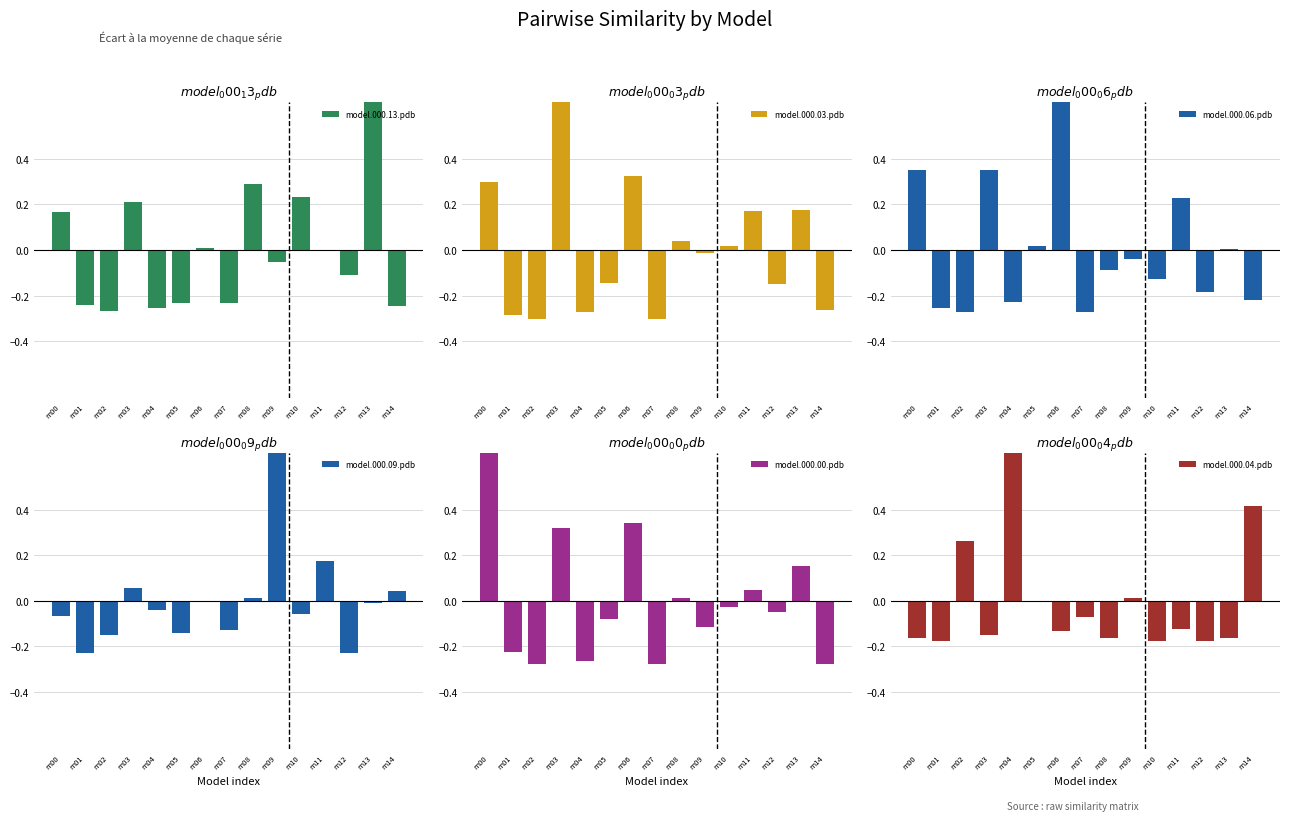

How many data points in model.000.04.pdb are above 0?

4